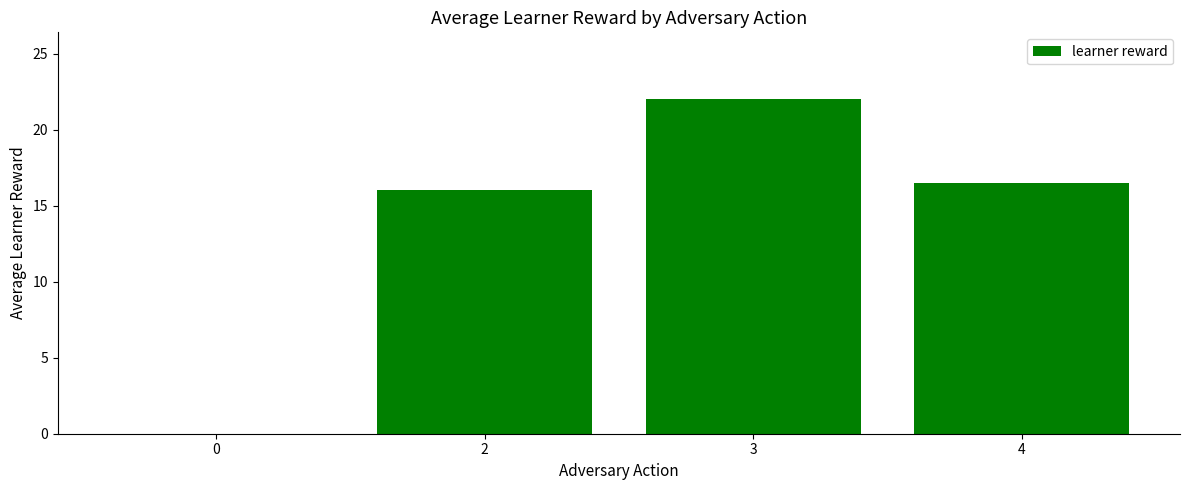

The value at 4 is 23.2. True or false?

False